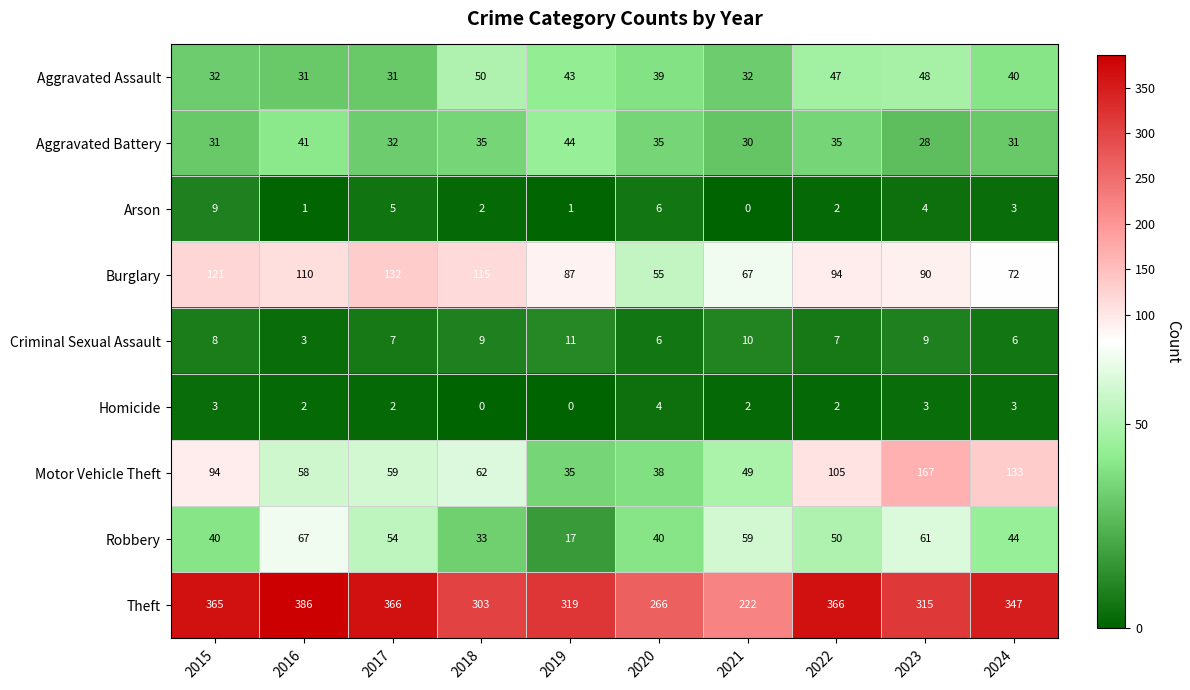

Where is Aggravated Assault nearest to the value 40?

2024